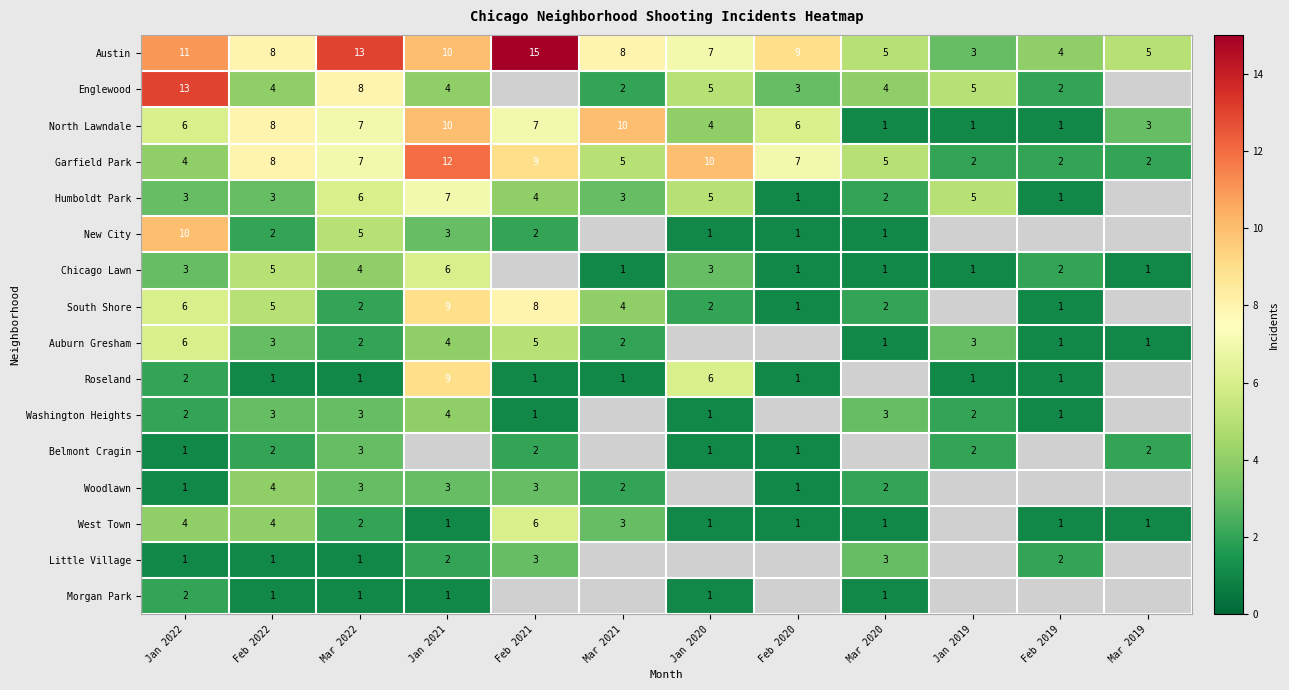

True or false: Garfield Park has a value of 3.6 at Feb 2019.

False